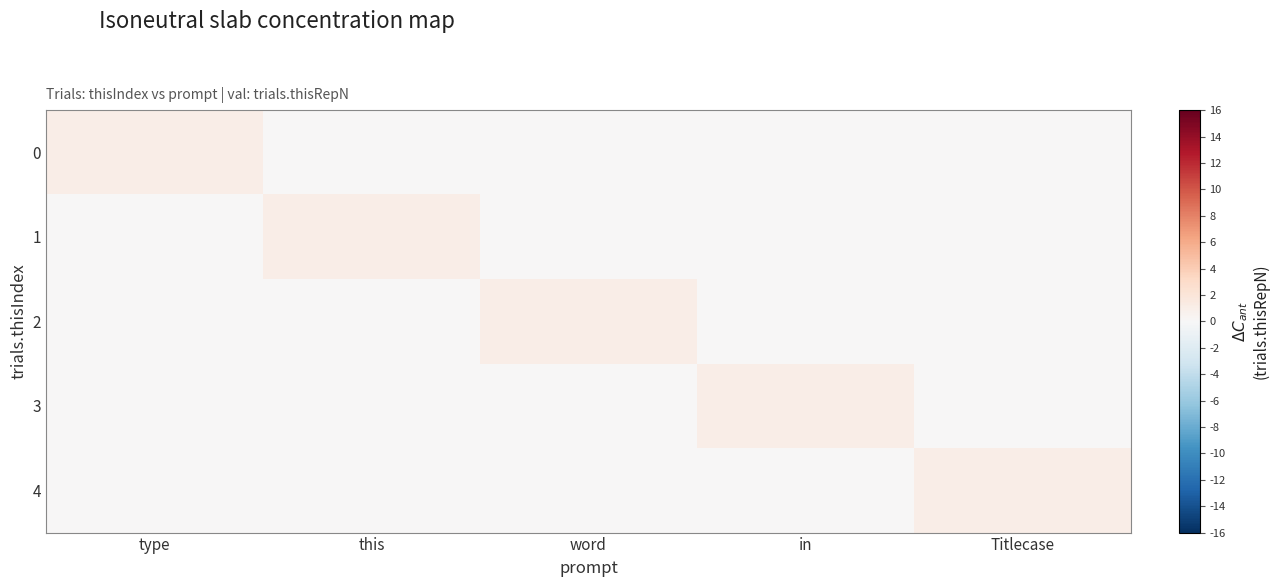

Rank the series by their maximum value, from lowest to highest.

0, 1, 2, 3, 4